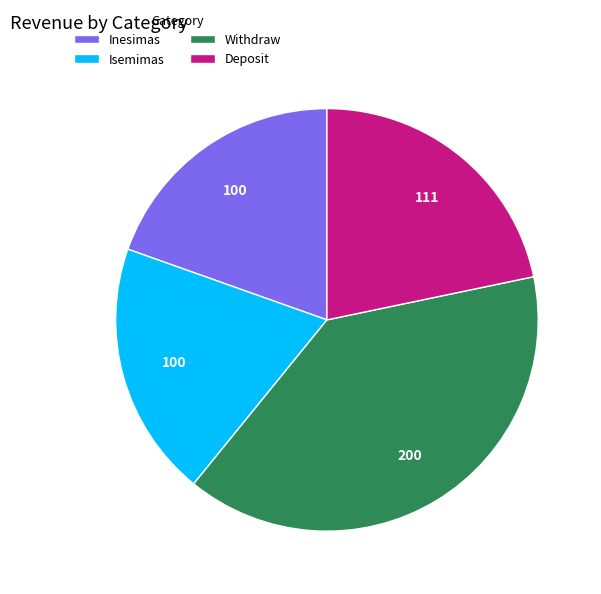

Does Withdraw represent more than half of the total?

No